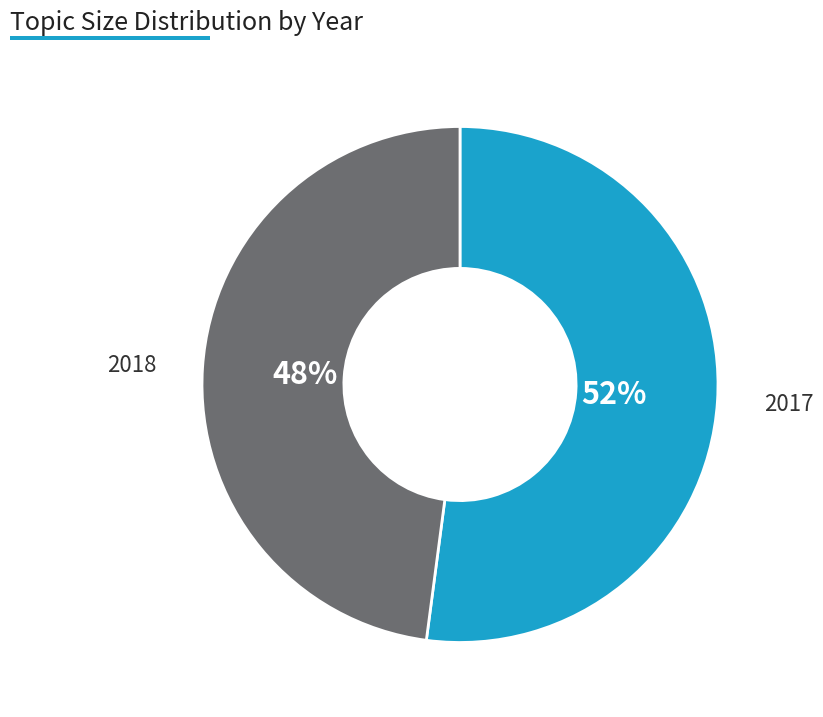

What is the majority slice?

2017